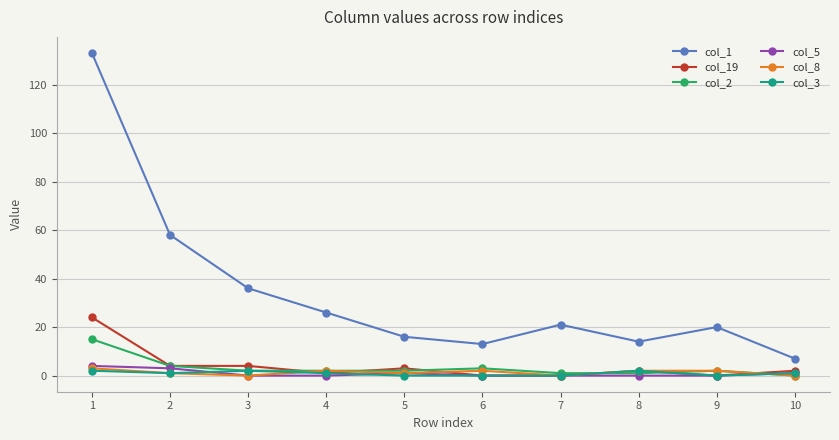

Which series has the largest range (max minus min)?

col_1